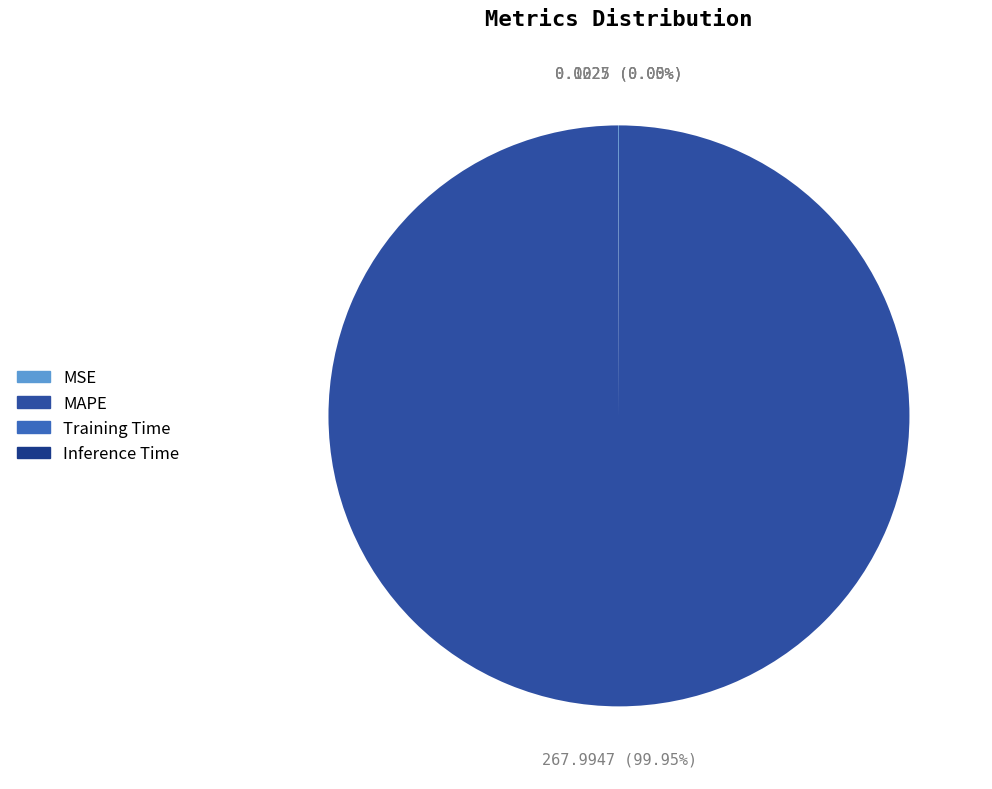

Is MAPE the majority of the pie?

Yes